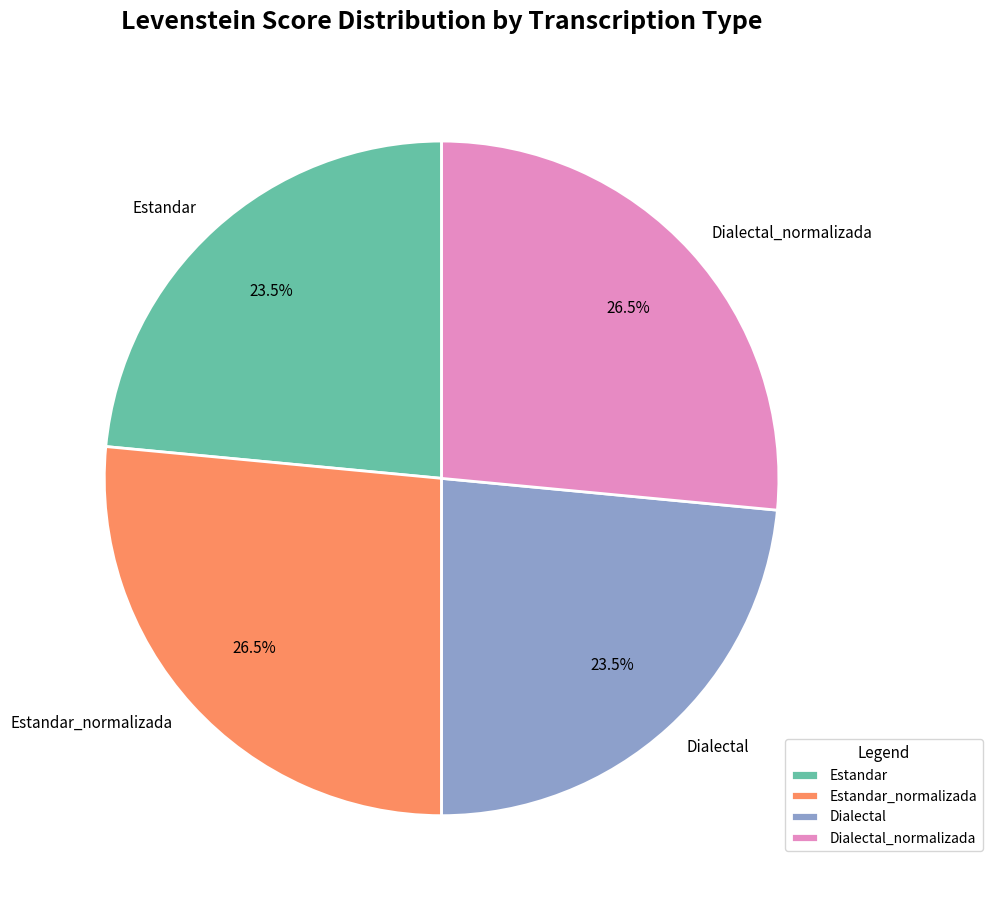

Which has a higher value, Dialectal_normalizada or Estandar?

Dialectal_normalizada